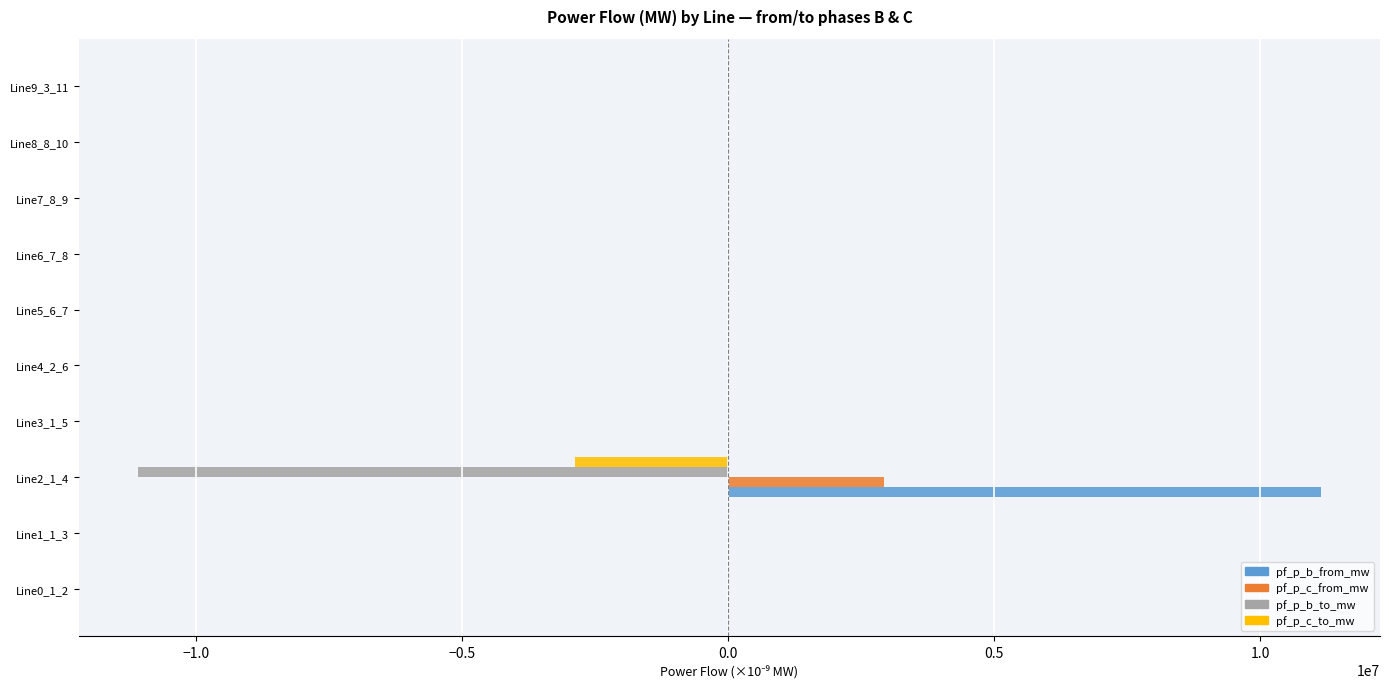

What is the maximum value for pf_p_b_to_mw?

0.1